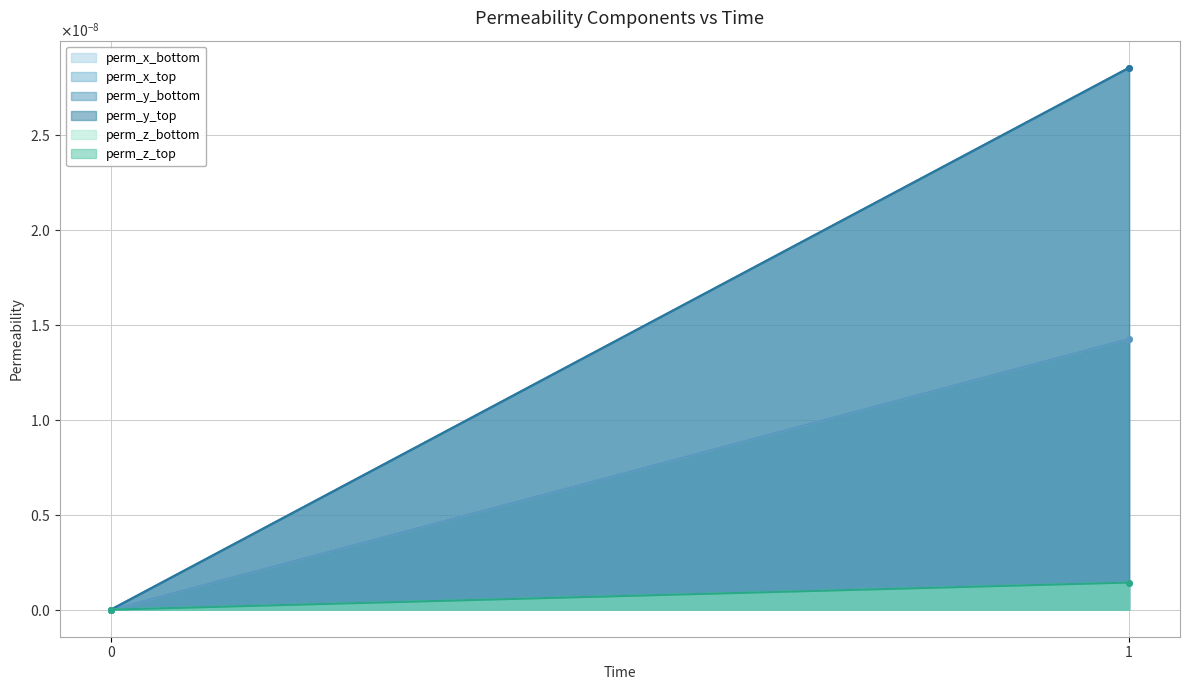

Is the value of perm_y_bottom at 1 greater than the value of perm_y_top at 0?

Yes